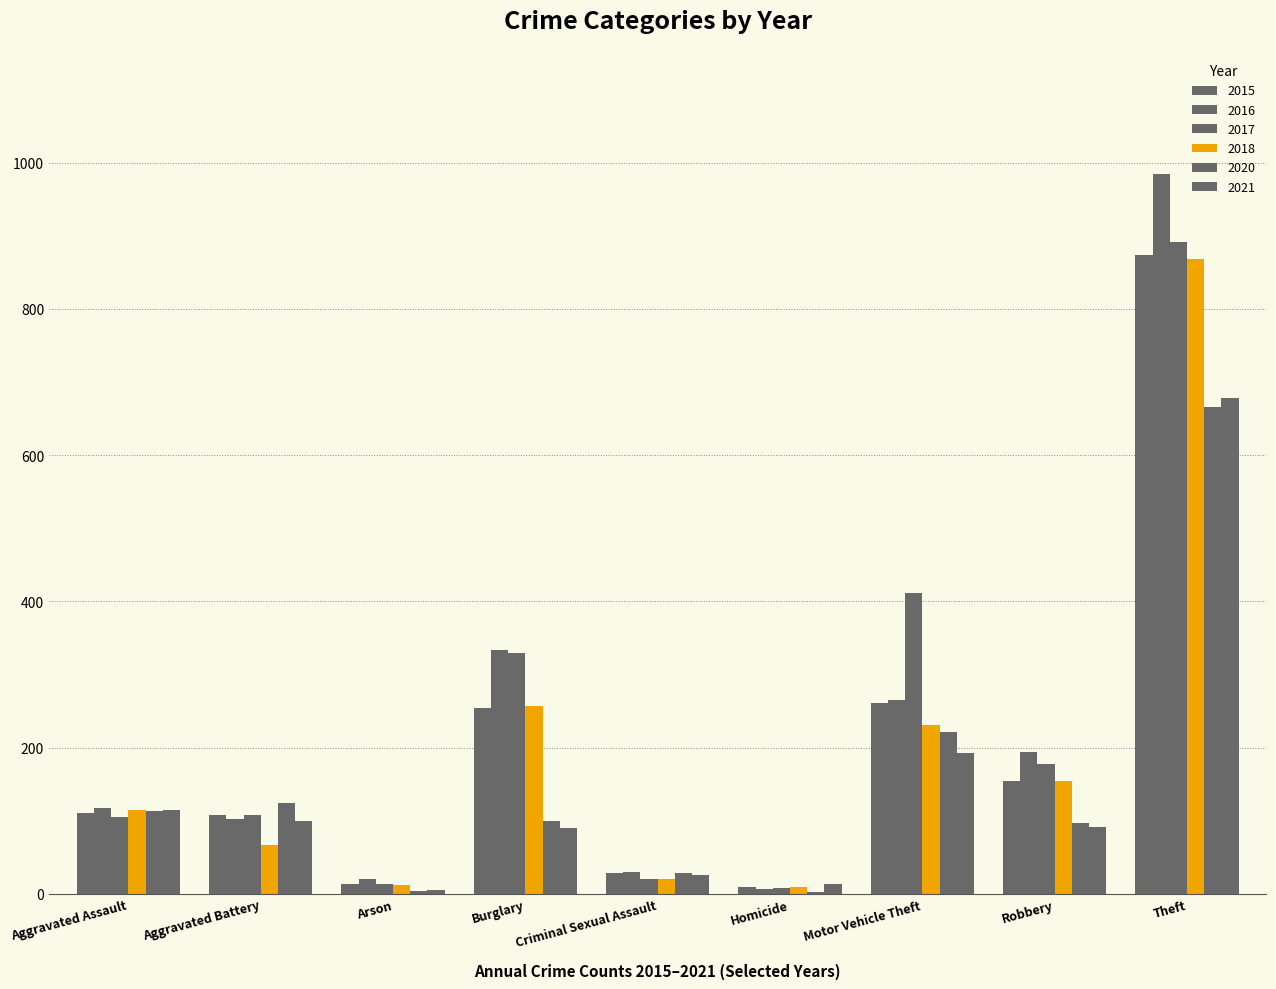

Between Aggravated Battery and Arson, which is larger?

Aggravated Battery